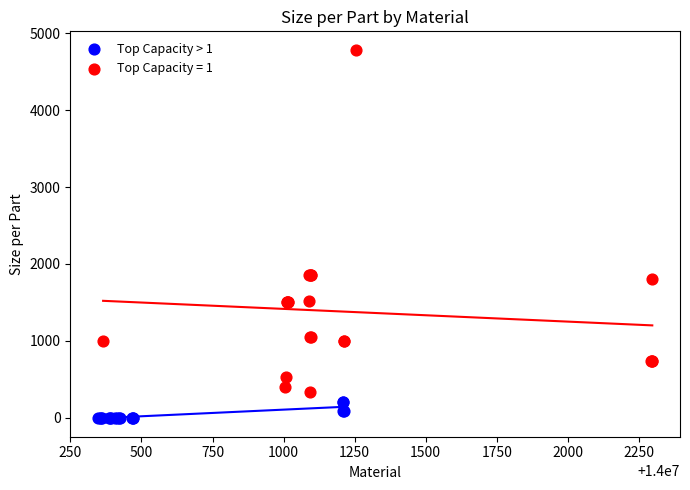

Which series contains the lowest Y value?

Top Capacity > 1